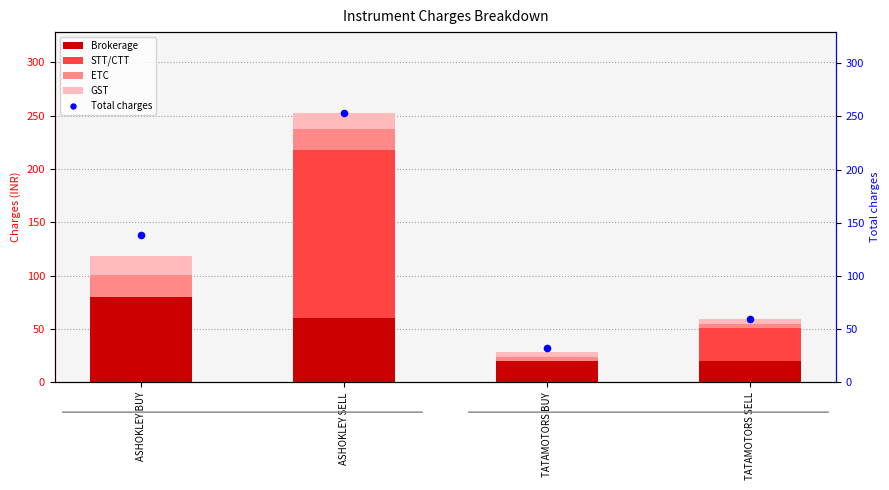

What are all the series names shown in the legend?

Brokerage, STT/CTT, ETC, GST, Total charges